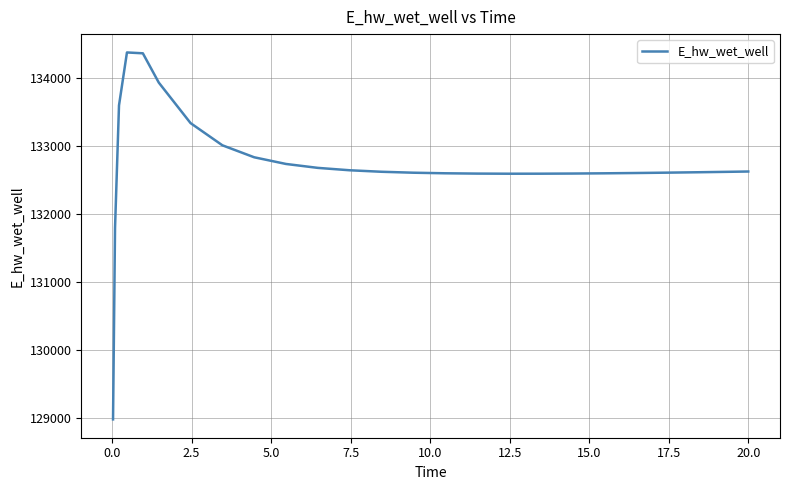

What is the maximum value shown in the chart?

134372.6